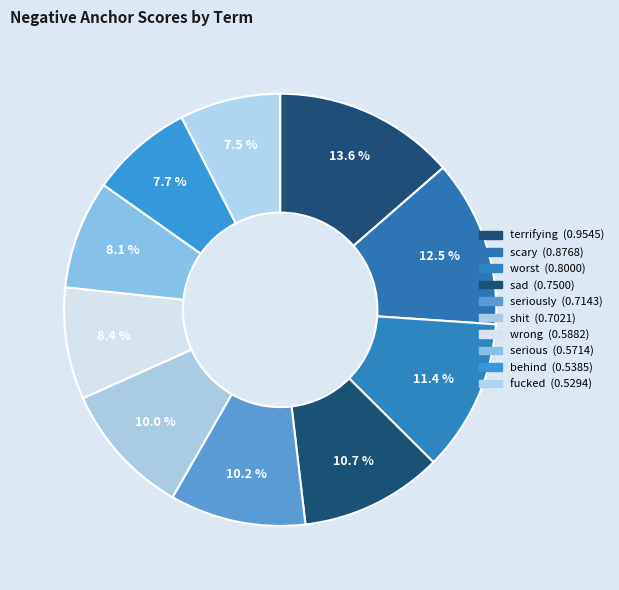

To the nearest percent, what is the difference between the largest and smallest slice percentages?

6%